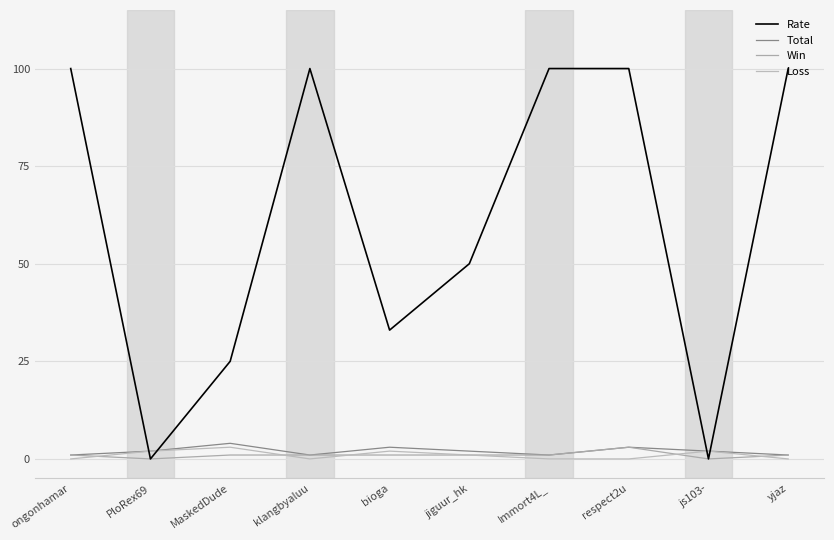

At which category is the sum across all series the highest?

respect2u